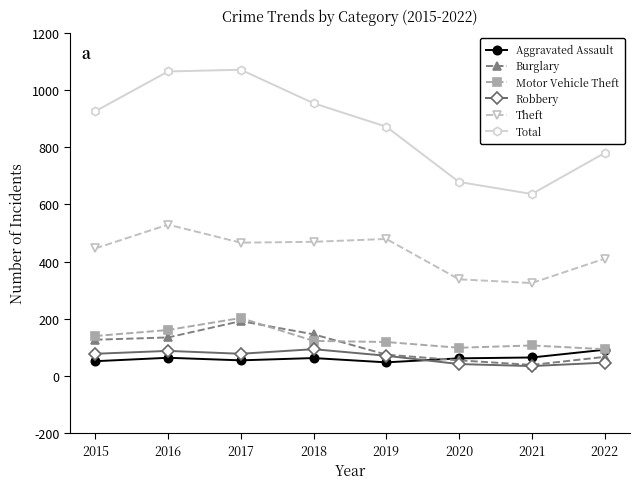

At which category does Total reach its first local valley?

2021